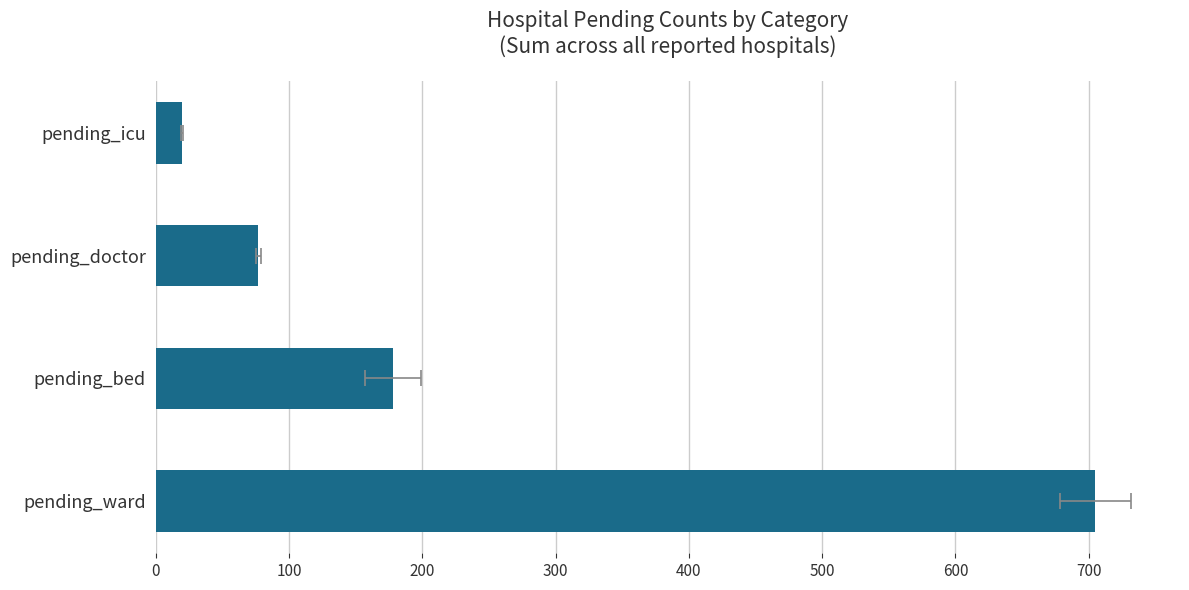

The chart shows a value of 264 at pending_ward. True or false?

False